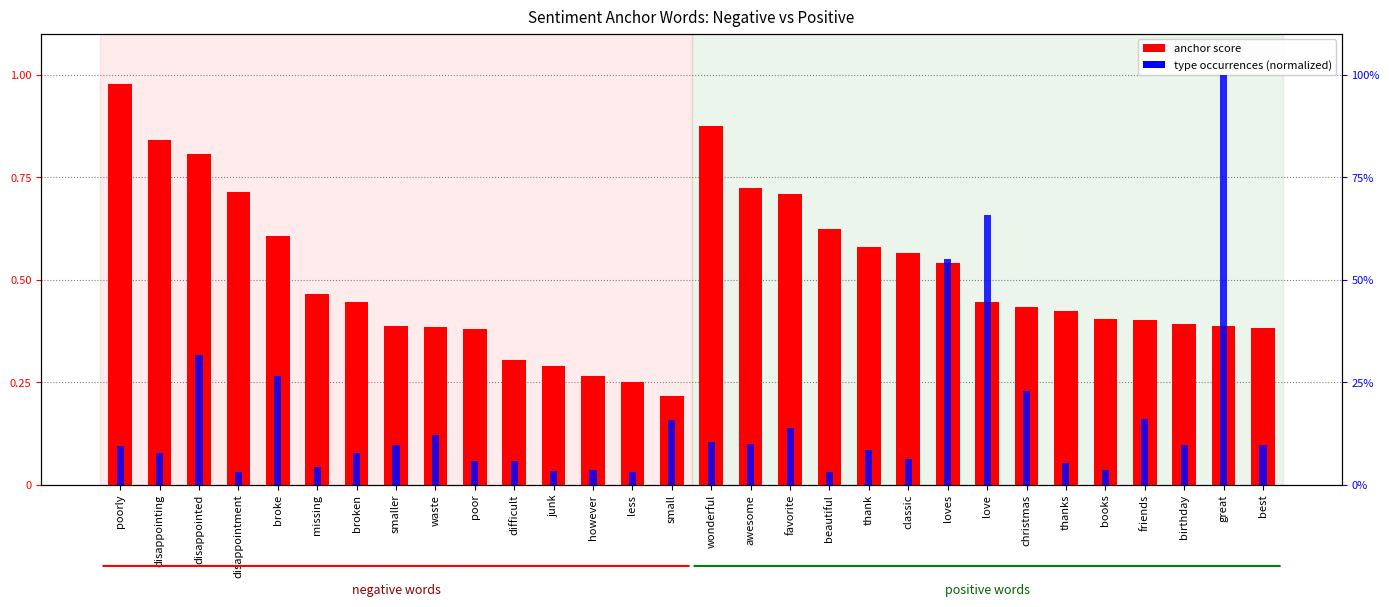

Which category has the lowest value in the type occurrences series?

disappointment